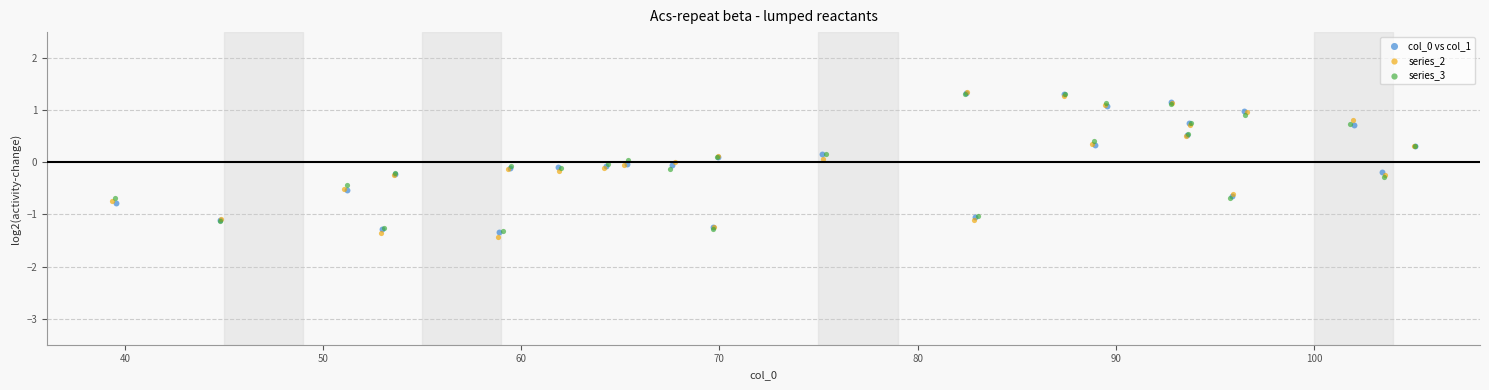

Which series contains the lowest Y value?

series_2